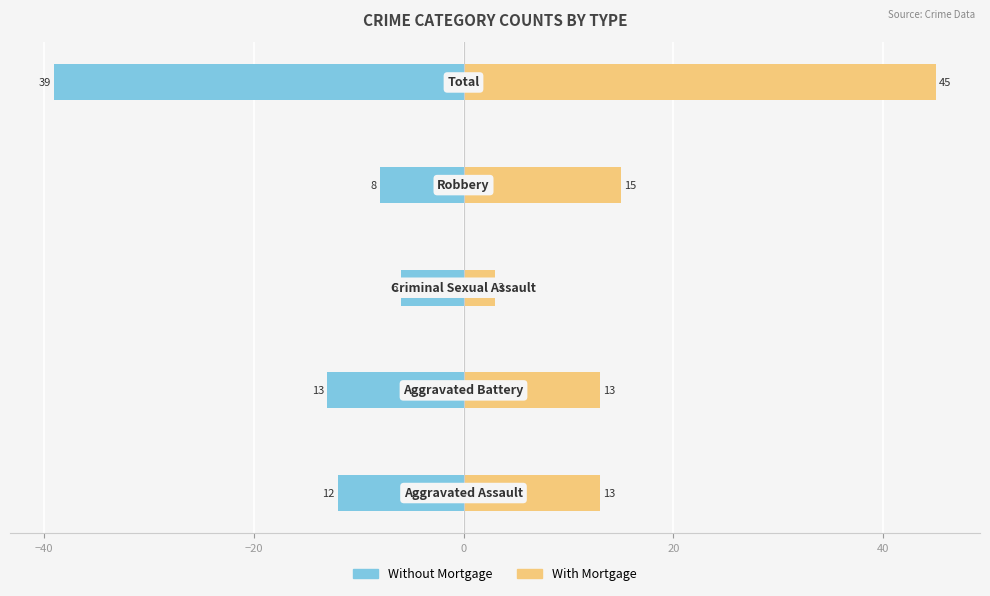

What position from the right is 20?

1